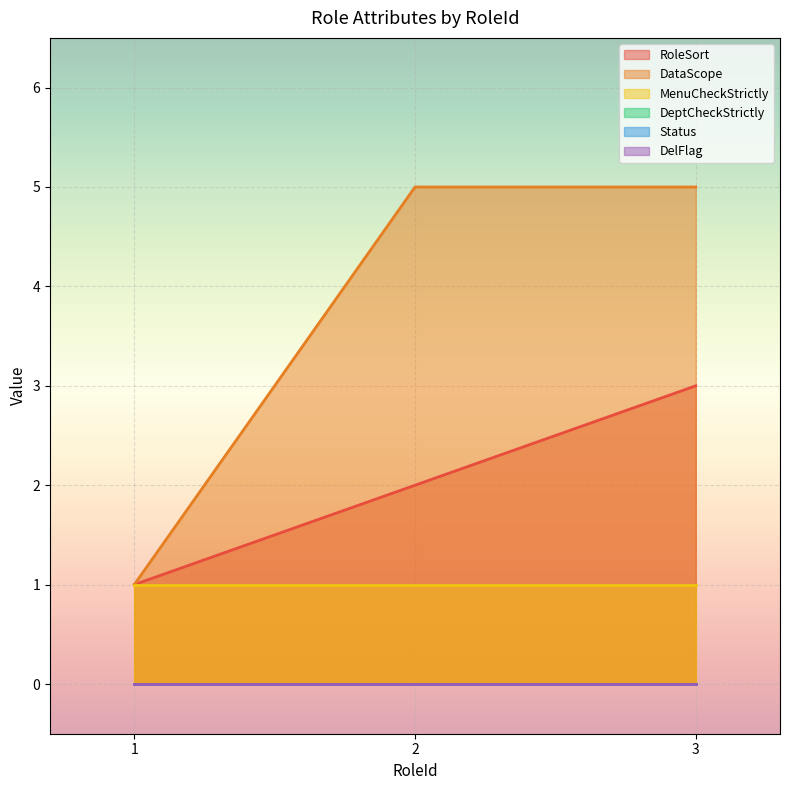

Reading left to right, extract all data points from this chart.

RoleSort: 1=1	2=2	3=3
DataScope: 1=1	2=5	3=5
MenuCheckStrictly: 1=1	2=1	3=1
DeptCheckStrictly: 1=0	2=0	3=0
Status: 1=0	2=0	3=0
DelFlag: 1=0	2=0	3=0